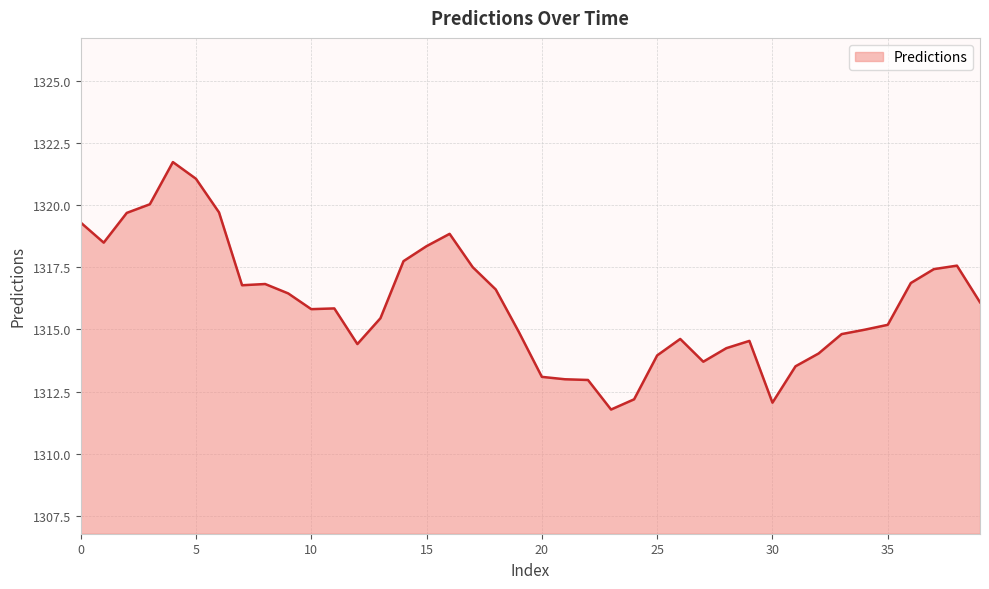

What is the maximum value shown in the chart?

1321.7